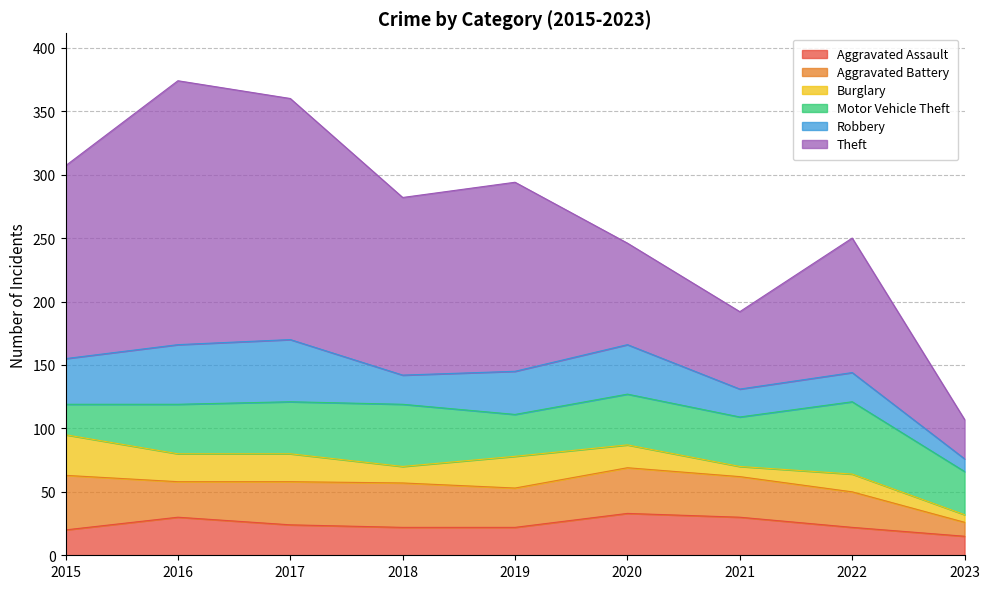

True or false: Motor Vehicle Theft has more than 1 interior local peaks.

True